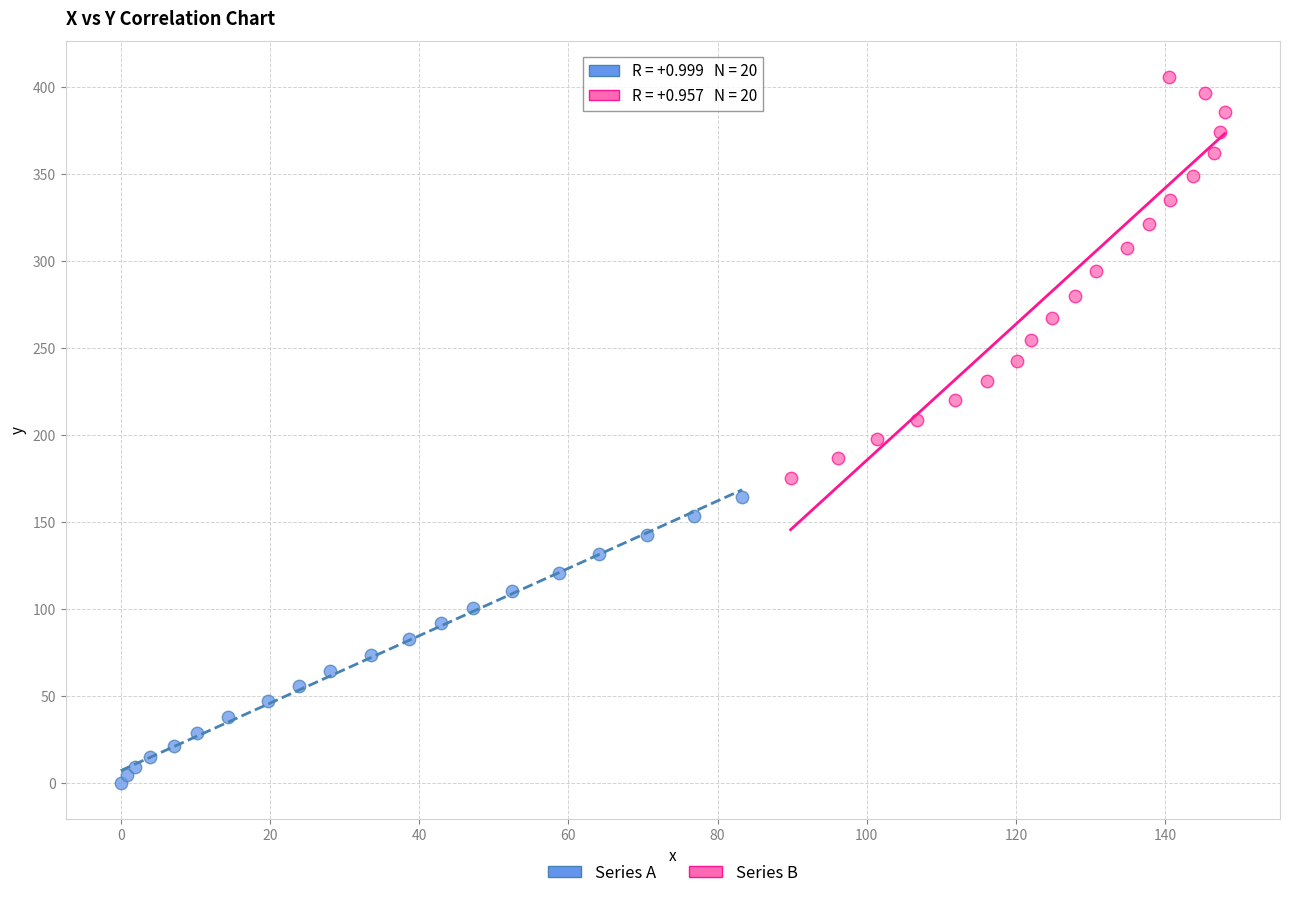

Which series has the widest spread of Y values?

Series B